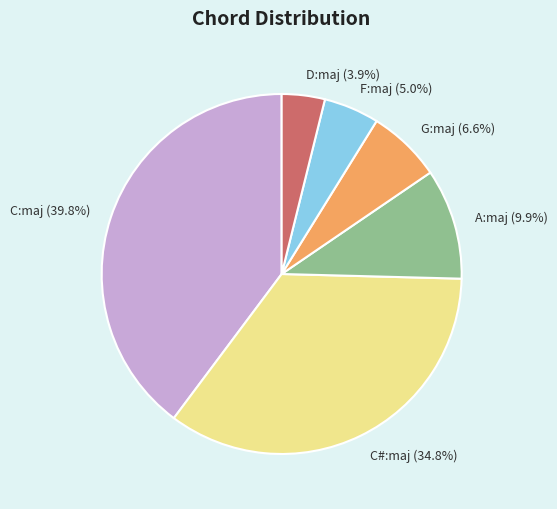

To the nearest percent, what is the difference between the largest and smallest slice percentages?

36%